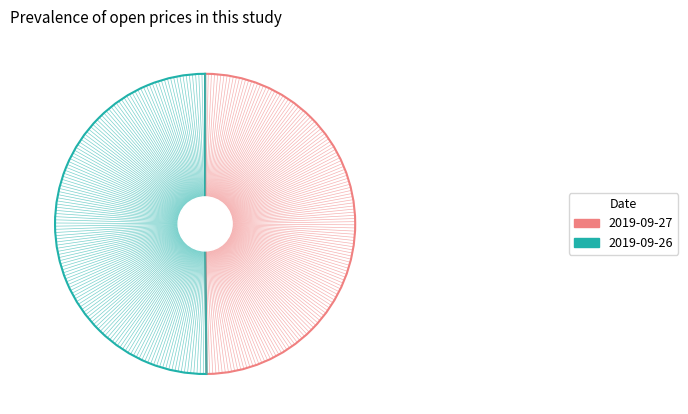

What percentage is NOT represented by 2019-09-26?

49.9%